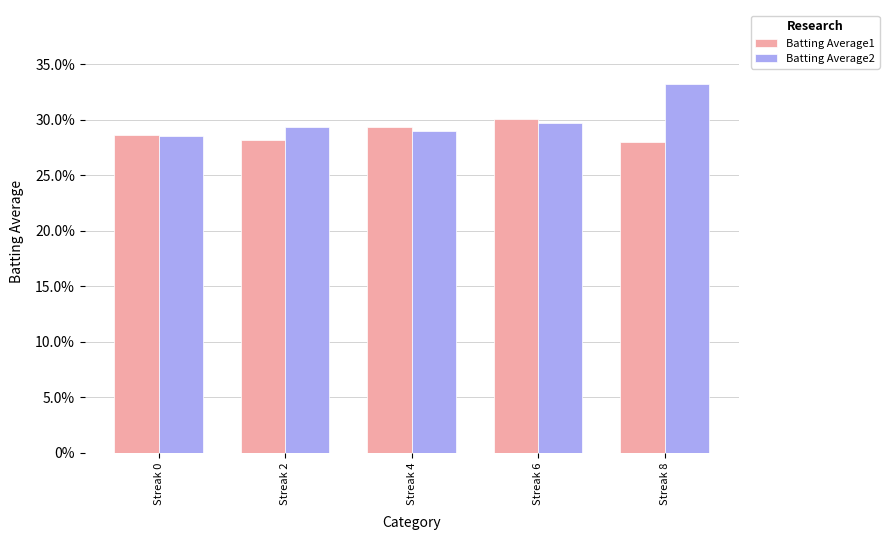

Rank the categories by Batting Average1 value from highest to lowest.

Streak 6, Streak 4, Streak 0, Streak 2, Streak 8